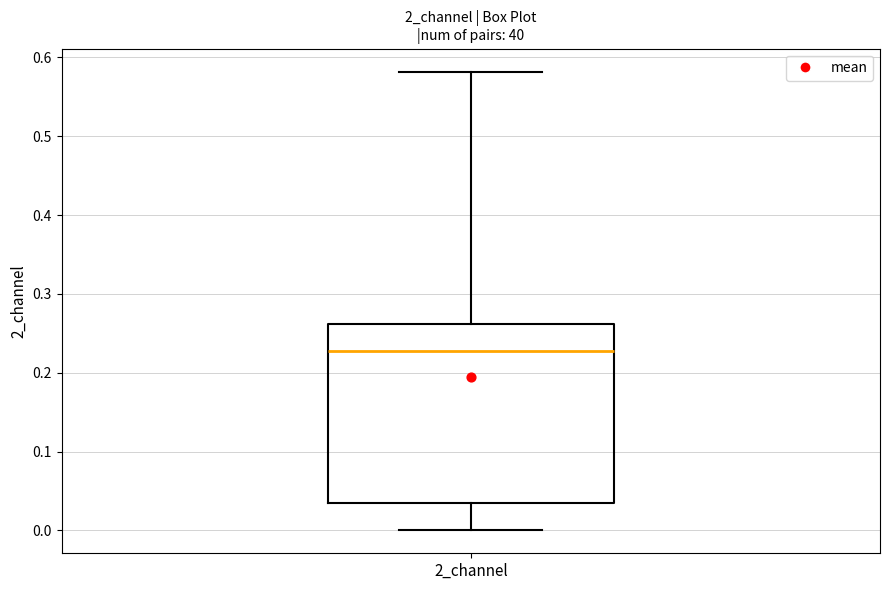

Transcribe this box plot: give where the median line is, the range the box spans, and where the two whiskers end, as read against the y-axis. The values are not printed on the chart, so give them approximately, as read against the axis.

median 0.23, box 0.03 to 0.26, whiskers 0.00 to 0.58